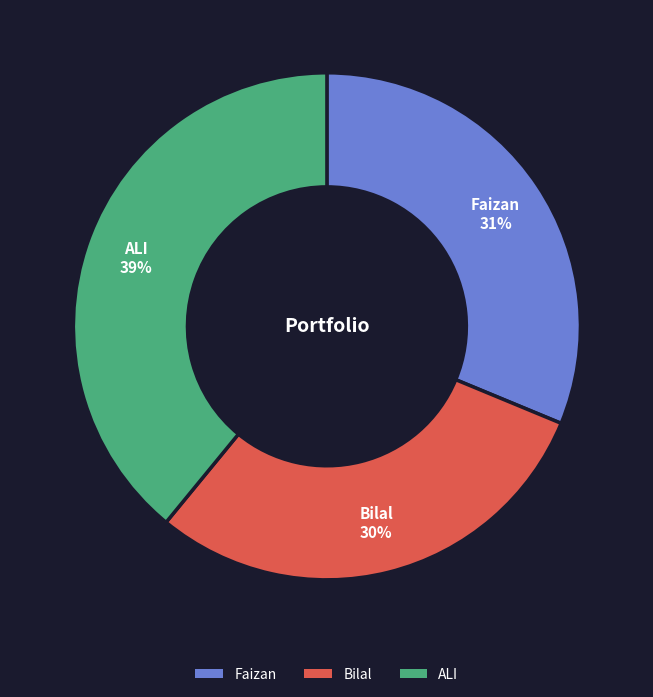

What percentage is the ALI slice, to the nearest percent?

39%